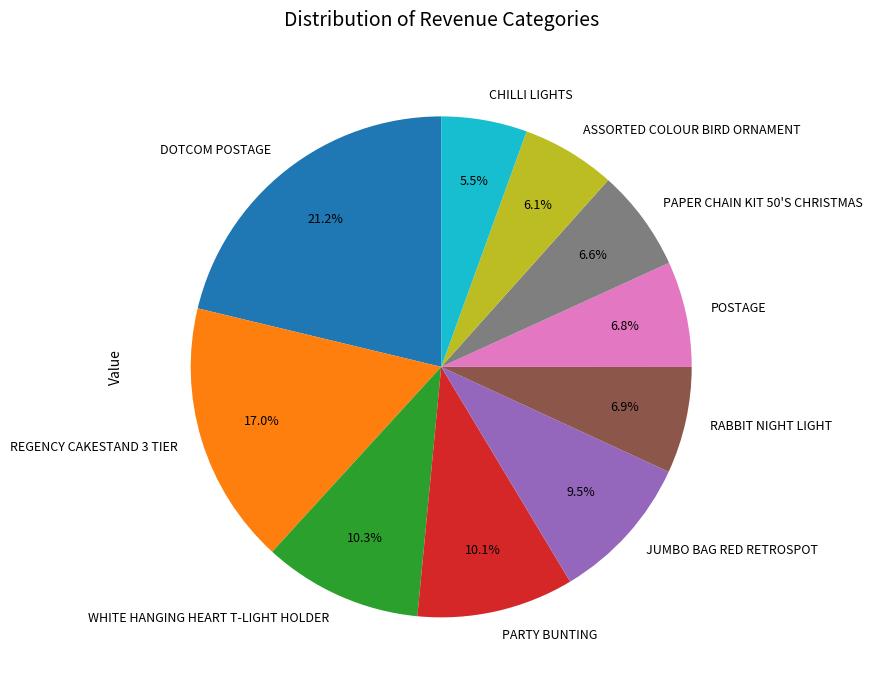

To the nearest percent, what is the difference between the largest and smallest slice percentages?

16%